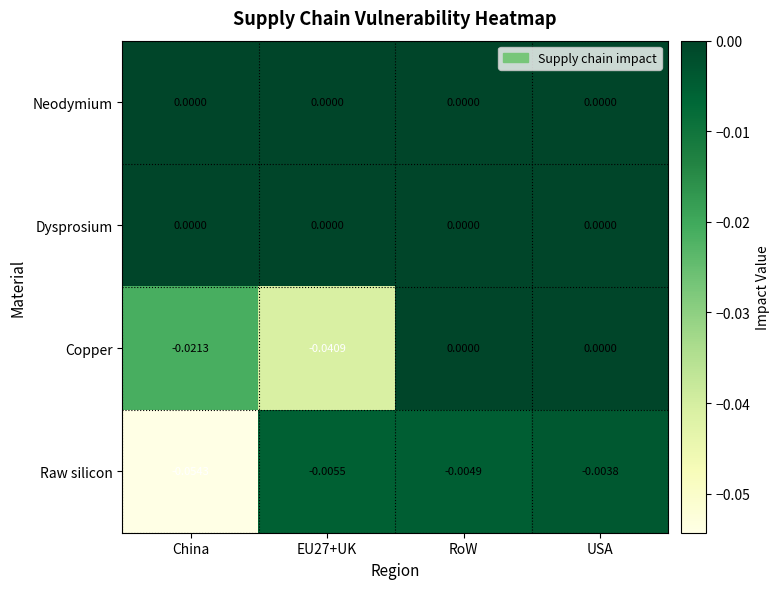

Is the value of Raw silicon at China greater than the value of Neodymium at USA?

No